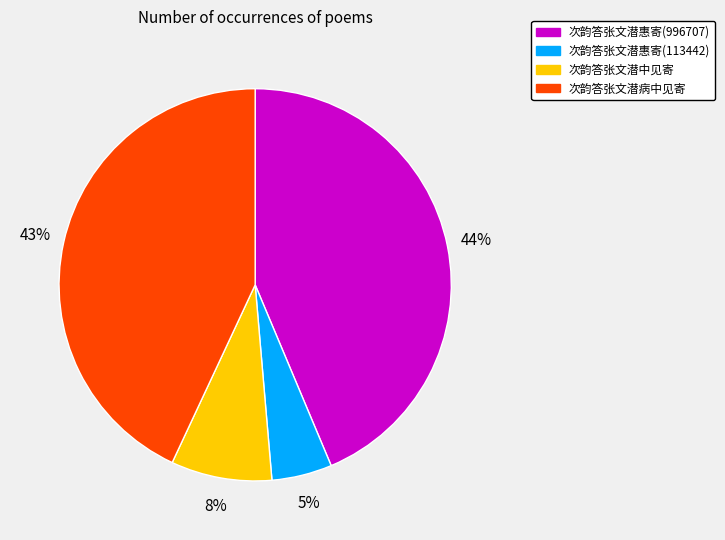

Combined, do 次韵答张文潜惠寄(113442) and 次韵答张文潜中见寄 account for over 50%?

No